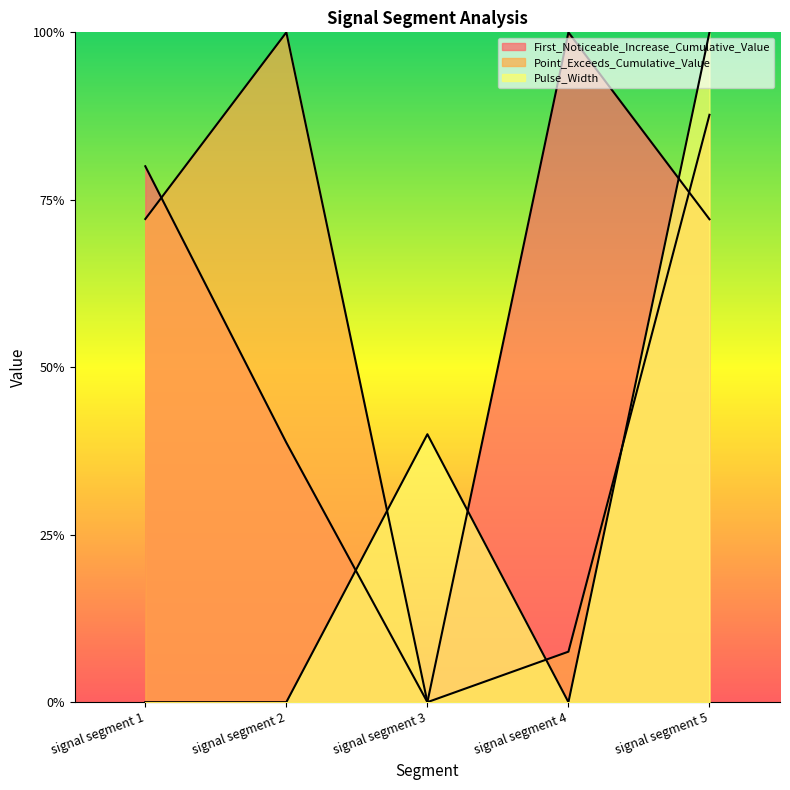

The value of First_Noticeable_Increase_Cumulative_Value at signal segment 4 is 0.2. True or false?

False